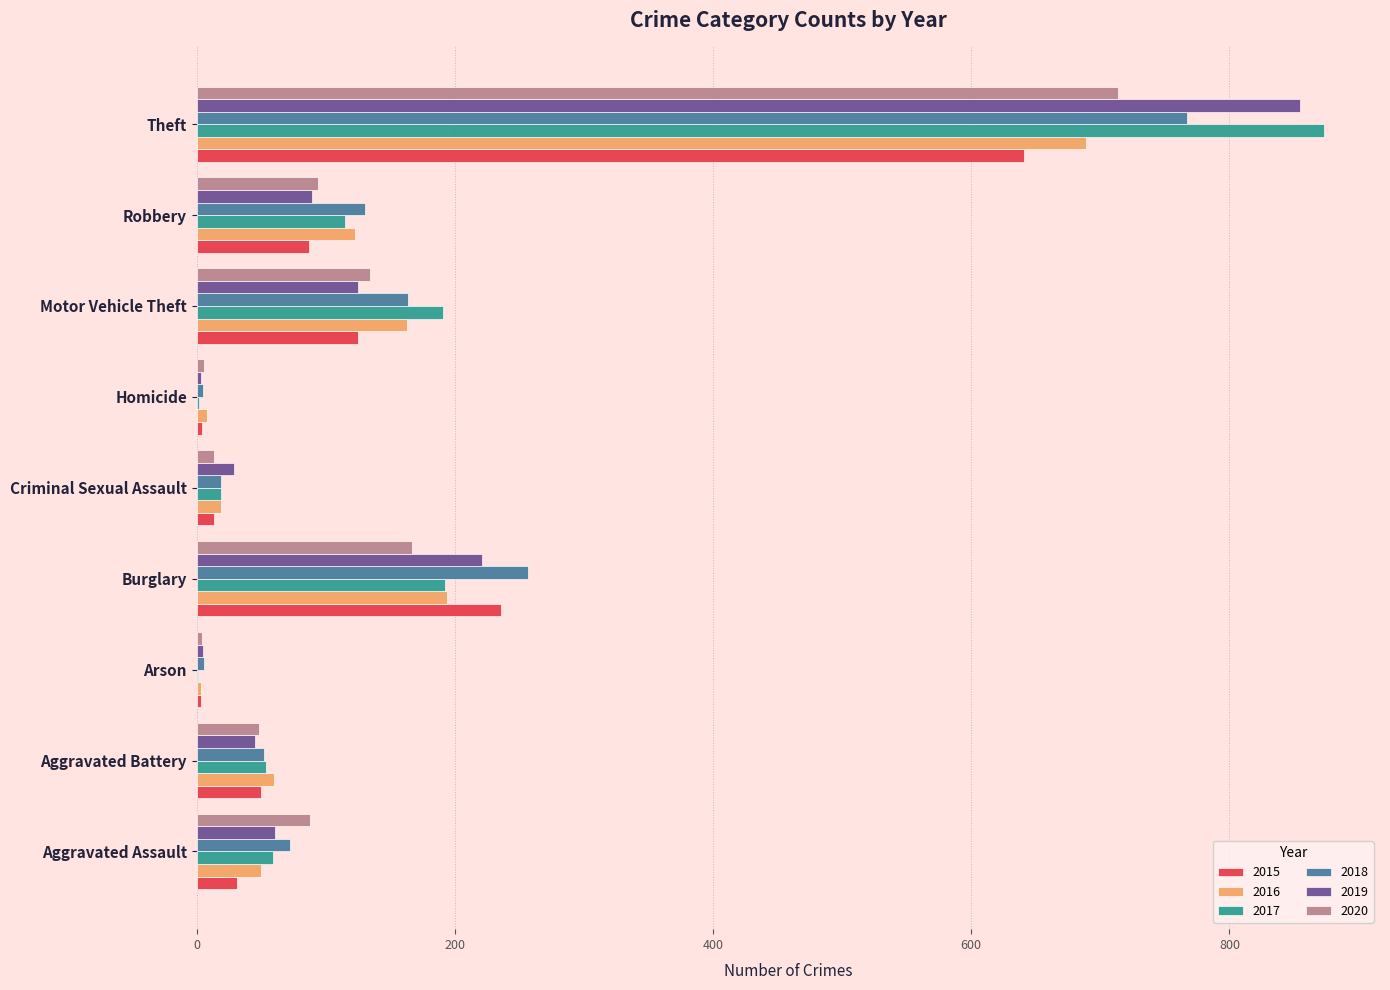

What is the maximum value shown in the chart?

873